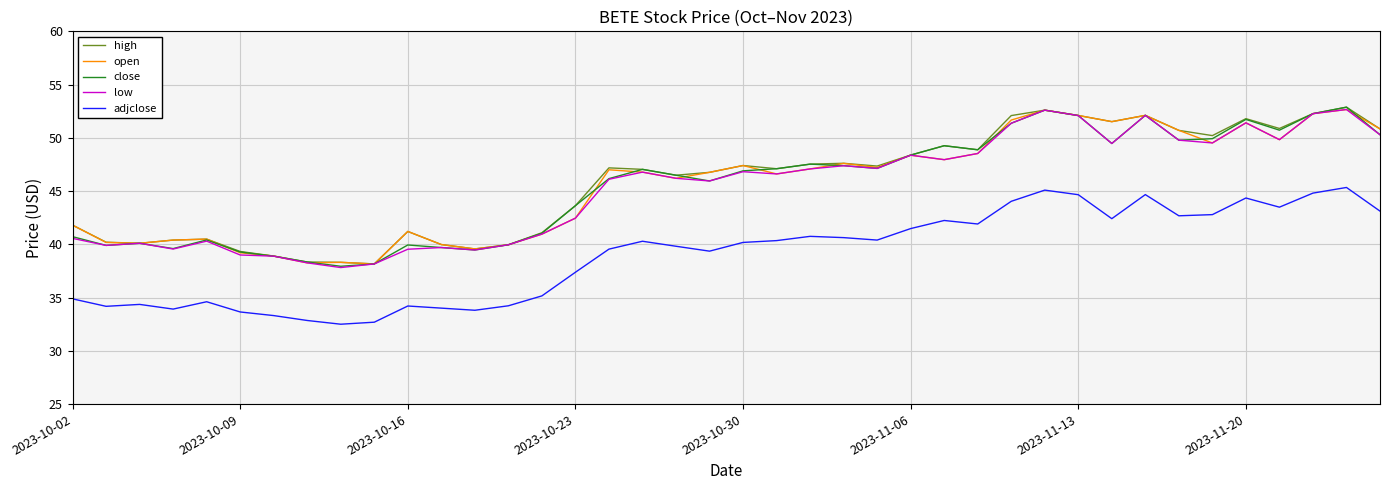

True or false: close and adjclose cross at least once.

False